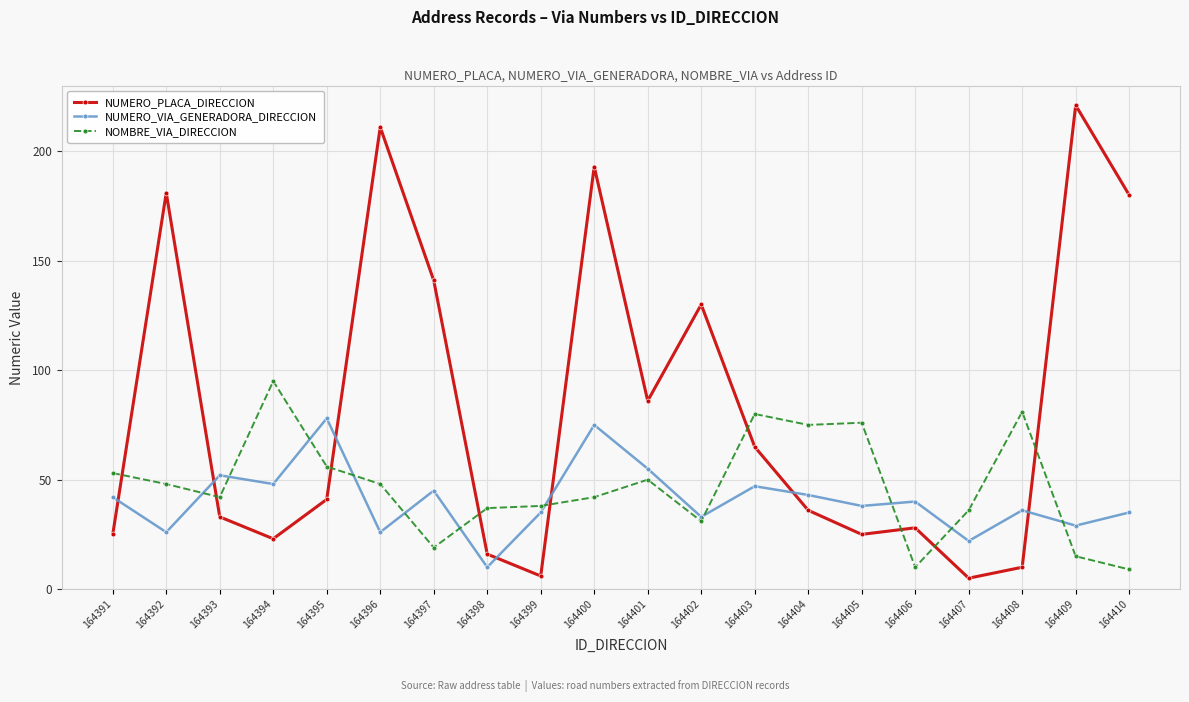

How many categories are shown in the chart?

20